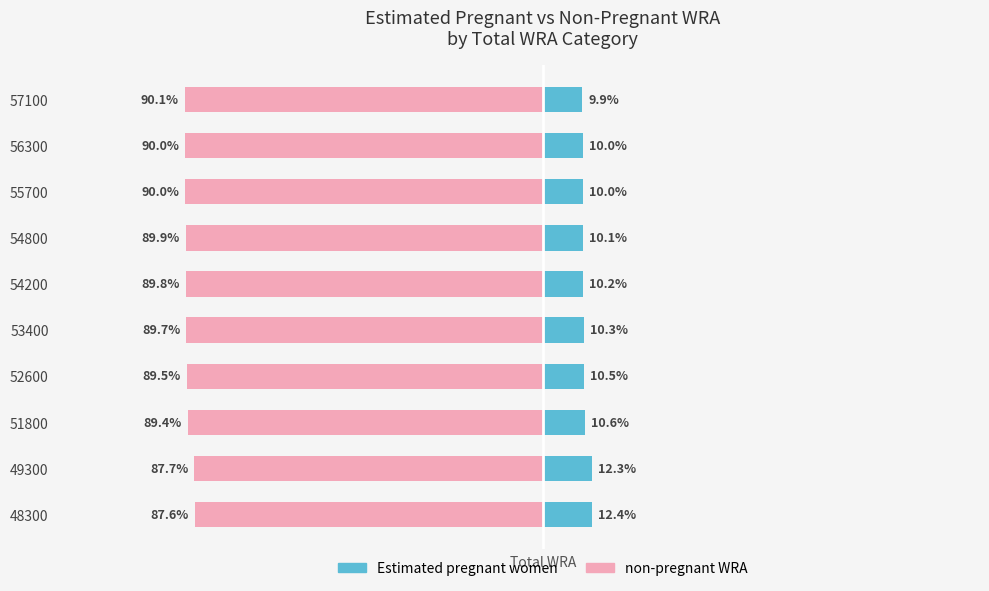

What are all the series names shown in the legend?

Estimated pregnant women, non-pregnant WRA